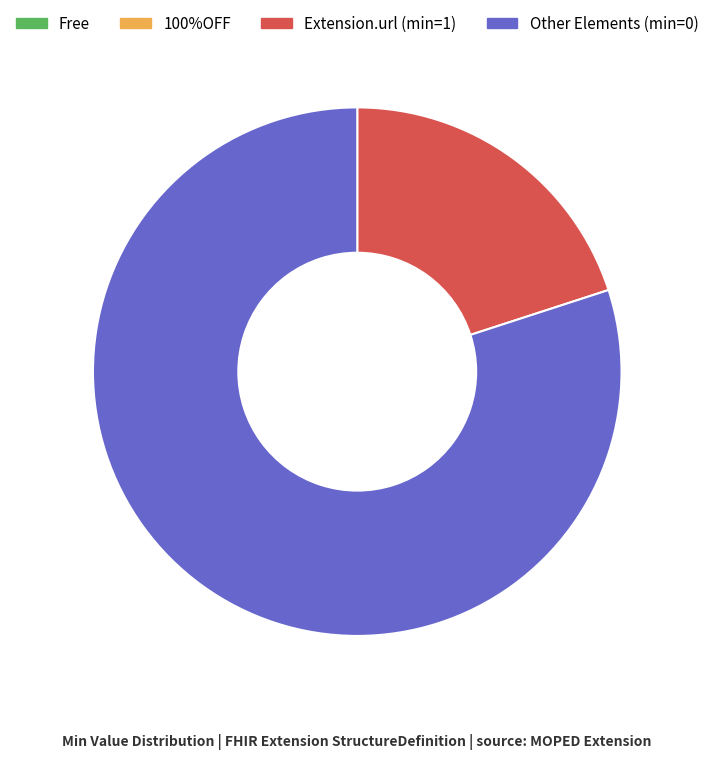

Is there any slice that represents more than half of the pie?

Yes